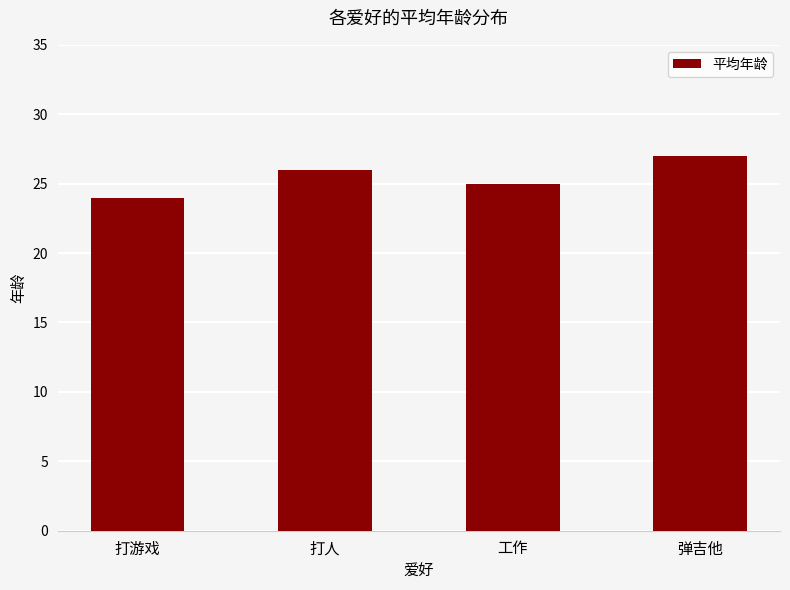

Which has a higher value, 打人 or 打游戏?

打人